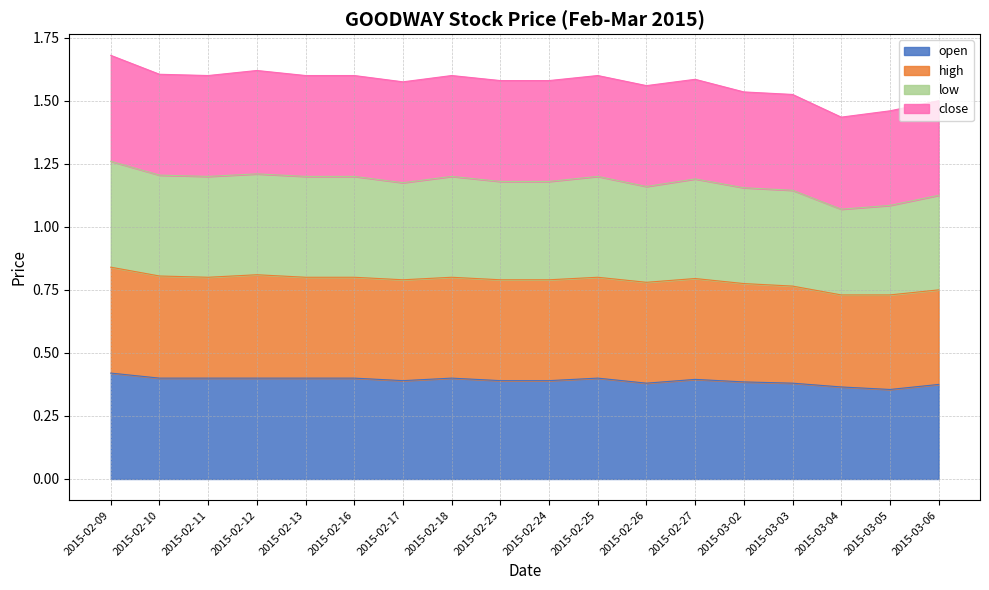

True or false: low has more than 1 points higher than both neighbors.

True